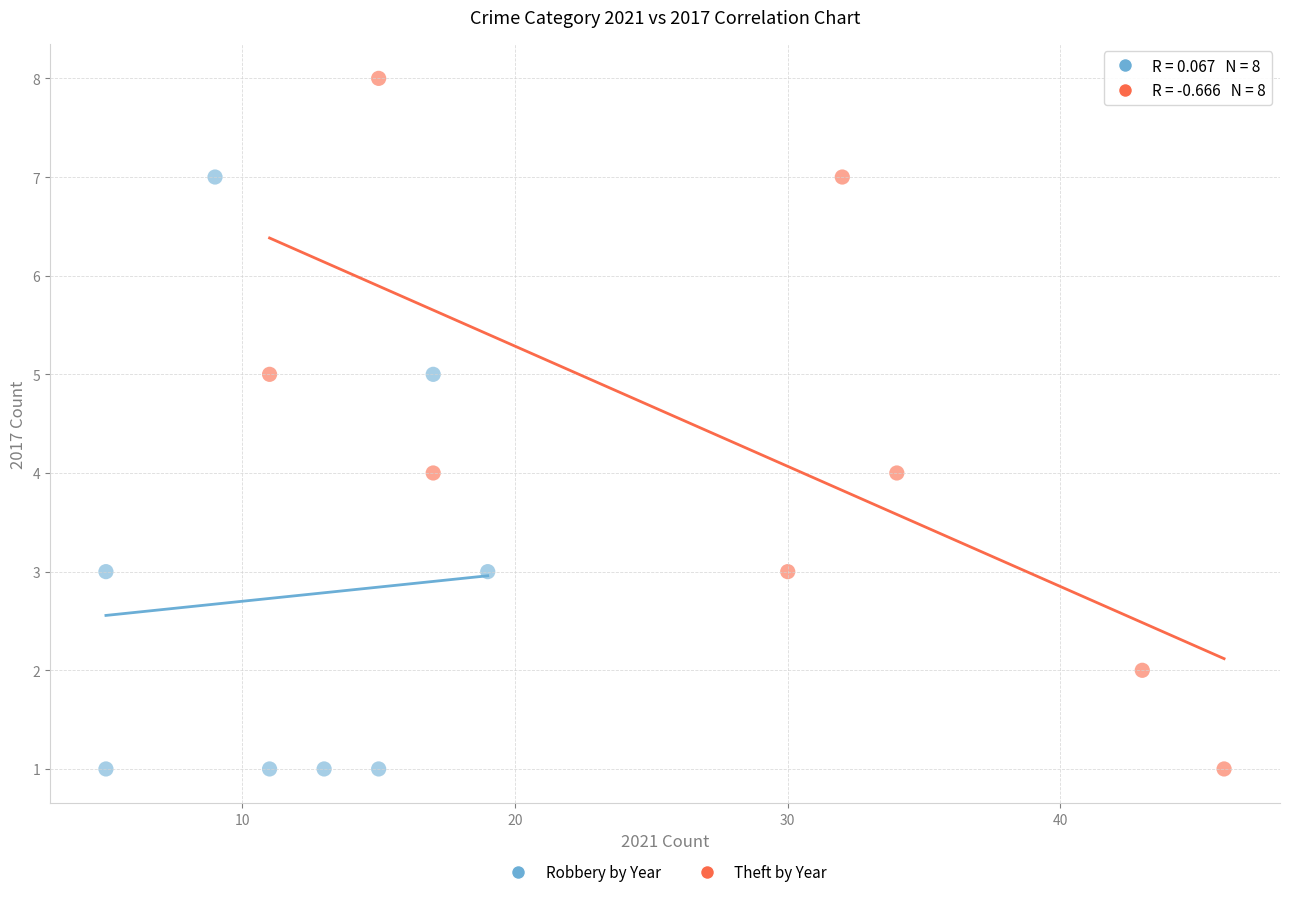

Which series reaches the maximum Y coordinate?

Theft by Year